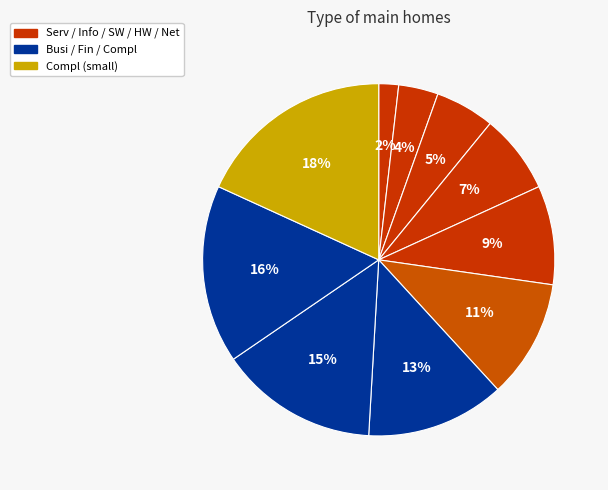

Count the number of slices in the pie.

10